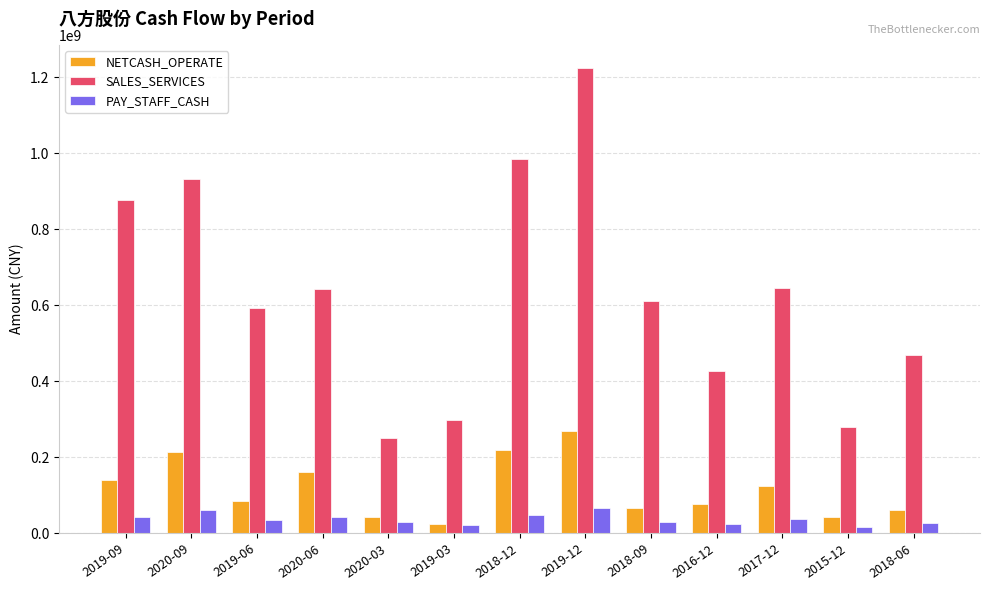

Is the value of SALES_SERVICES at 2015-12 greater than the value of NETCASH_OPERATE at 2020-03?

Yes